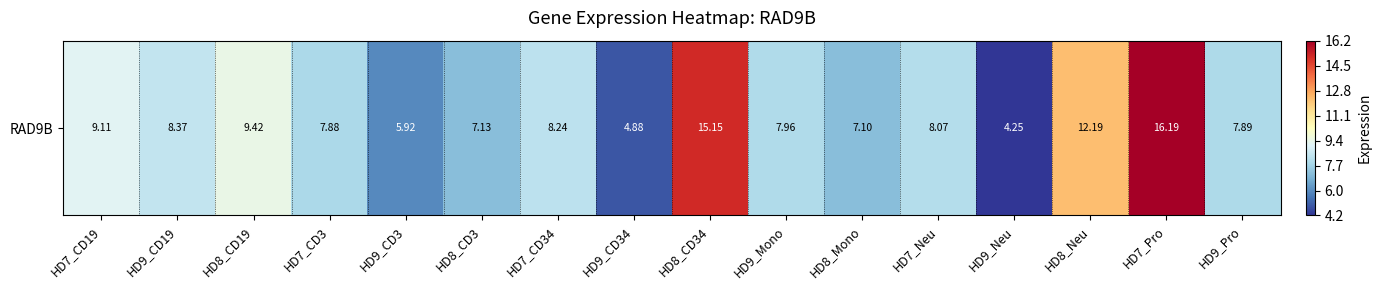

Rank the categories by value from lowest to highest.

HD9_Neu, HD9_CD34, HD9_CD3, HD8_Mono, HD8_CD3, HD7_CD3, HD9_Pro, HD9_Mono, HD7_Neu, HD7_CD34, HD9_CD19, HD7_CD19, HD8_CD19, HD8_Neu, HD8_CD34, HD7_Pro